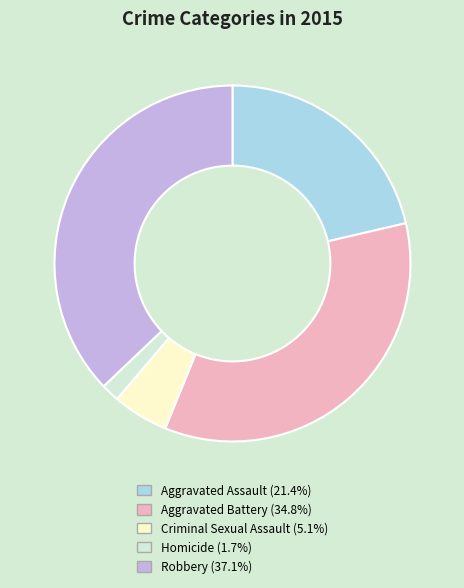

Combined, do Homicide and Robbery account for over 50%?

No